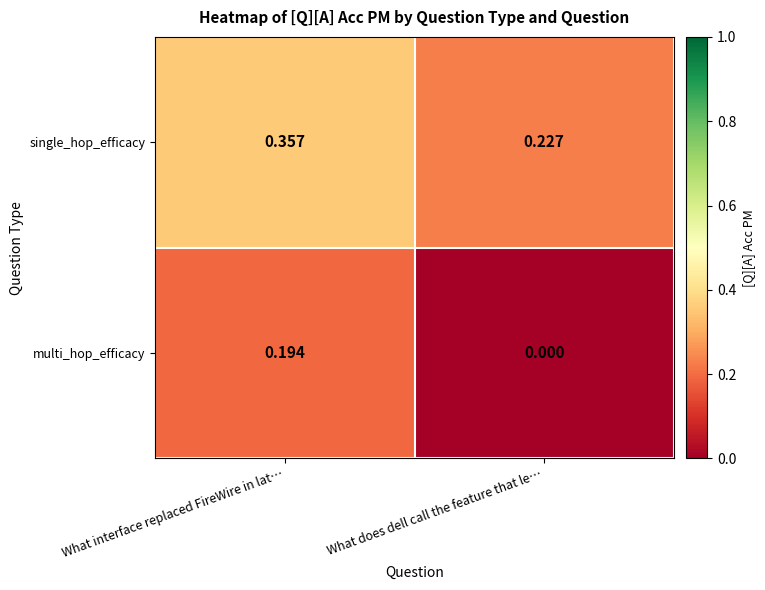

Which series has the largest range (max minus min)?

multi_hop_efficacy